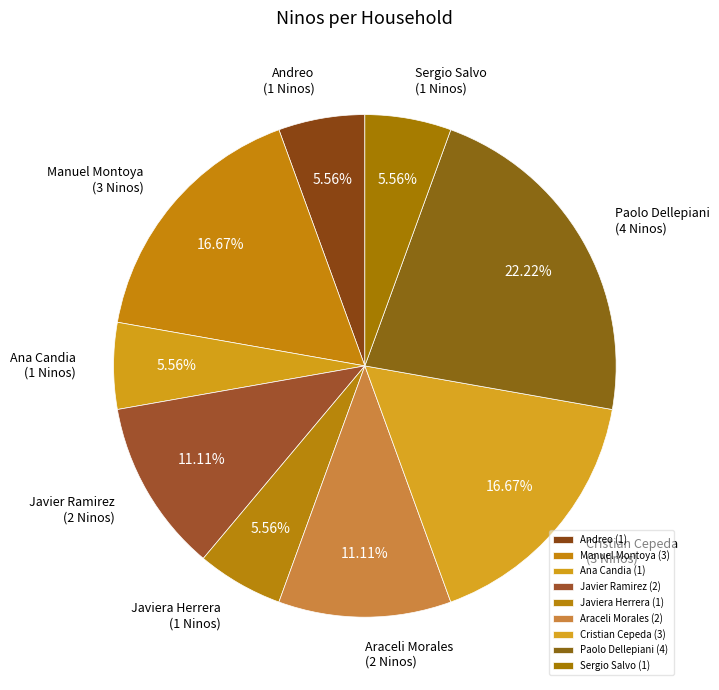

To the nearest percent, what is the difference between the largest and smallest slice percentages?

17%